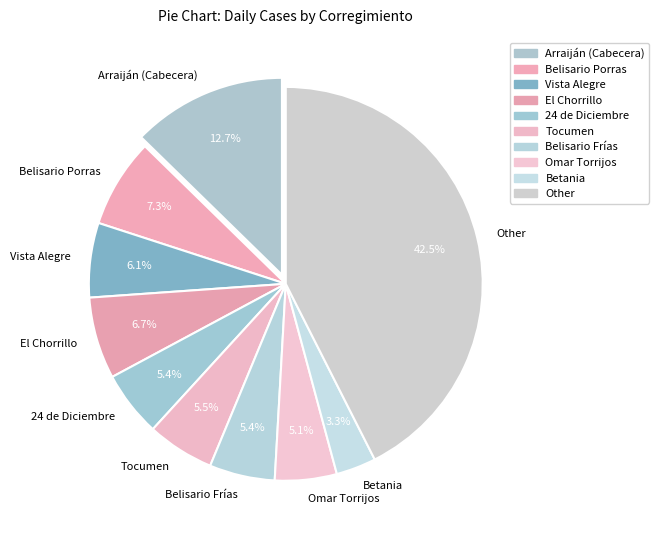

Between El Chorrillo and 24 de Diciembre, which is larger?

El Chorrillo